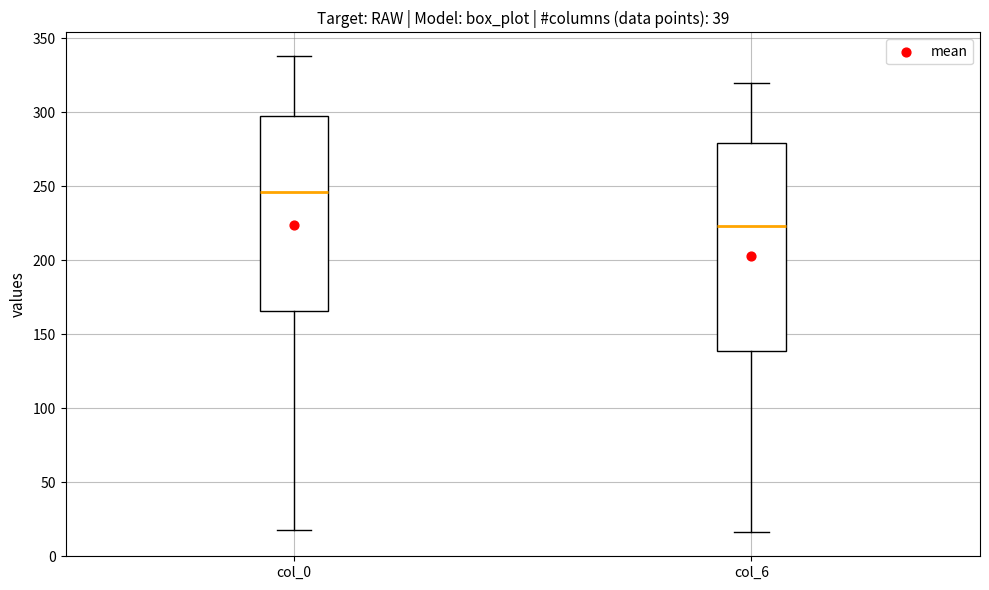

Reading left to right, transcribe this box plot: for each box, give where its median line is, the range the box spans, and where its two whiskers end, as read against the y-axis. The values are not printed on the chart, so give them approximately, as read against the axis.

col_0: median 245, box 165 to 300, whiskers 20 to 340
col_6: median 225, box 140 to 280, whiskers 15 to 320